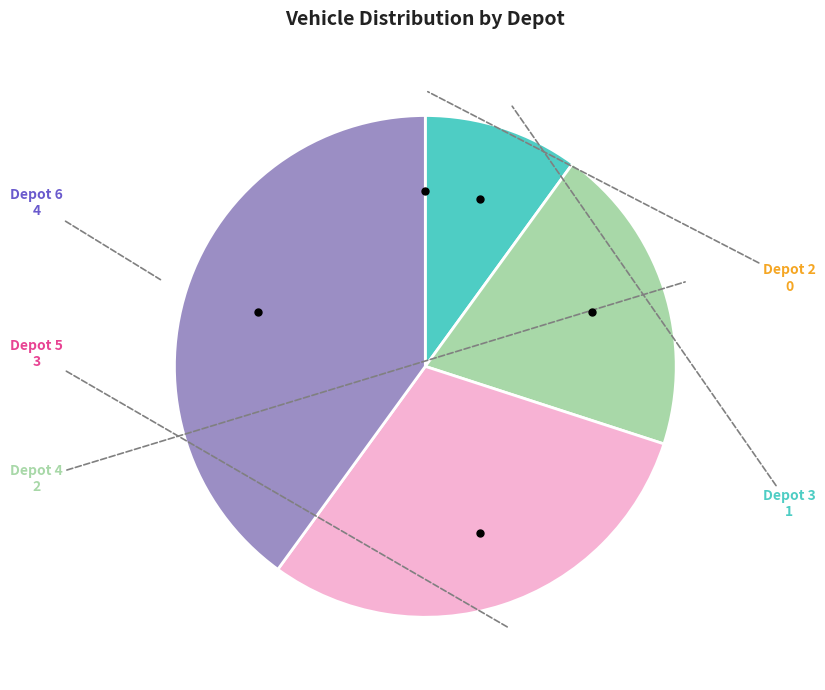

Does any single category account for the majority?

No